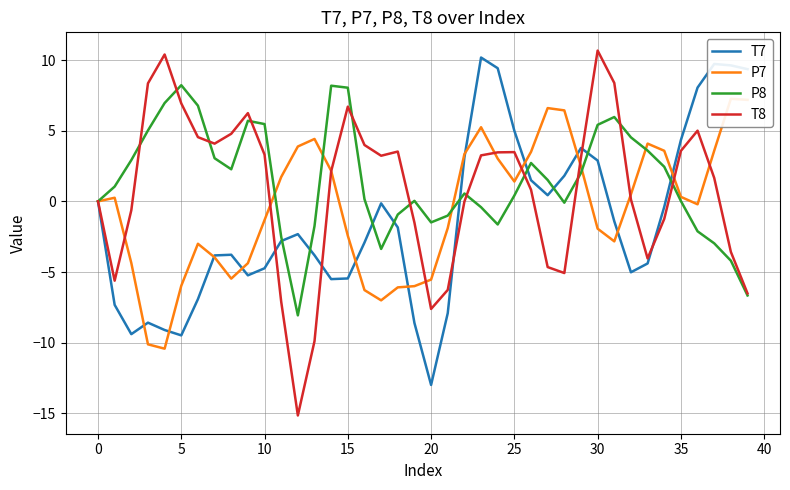

Rank the series at 14 from lowest to highest value.

T7, T8, P7, P8